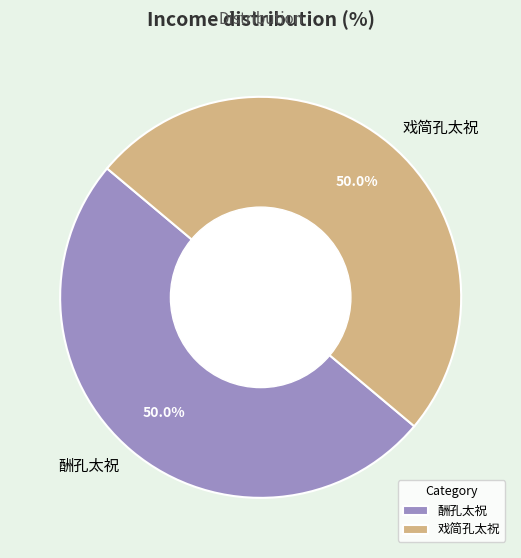

How much of the chart is everything except 戏简孔太祝?

50.0%